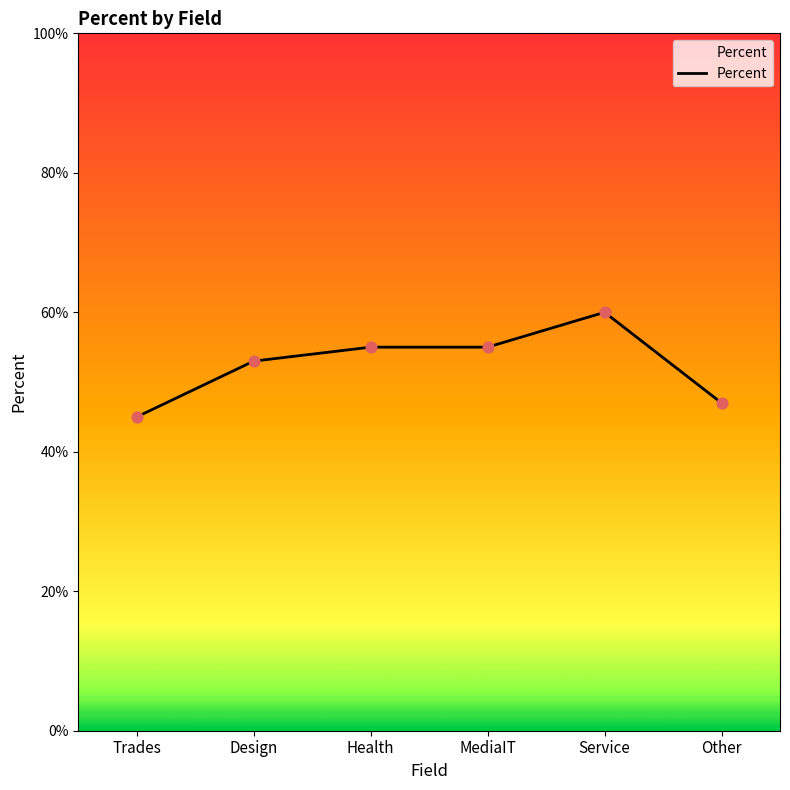

What is the change in value from Design to Service?

+7